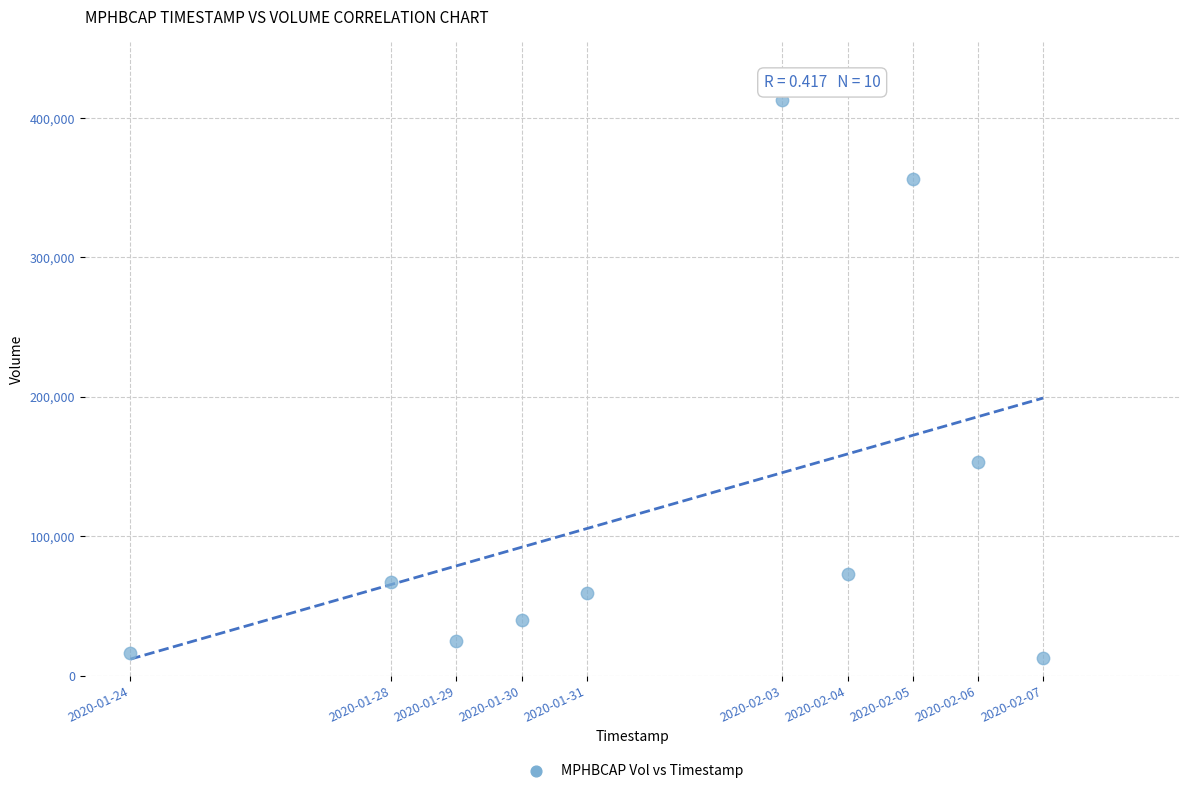

What is the average Y value?

121670